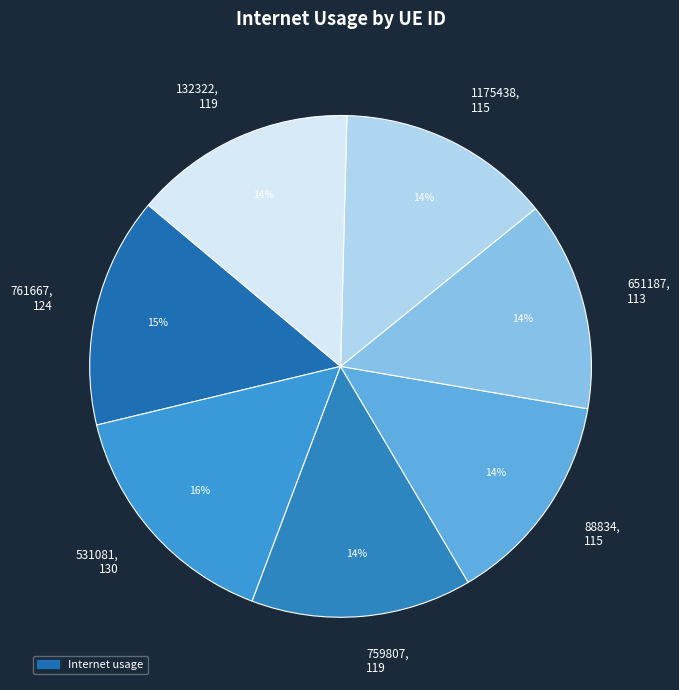

What is the ratio of the value at 759807 to the value at 132322?

1.0